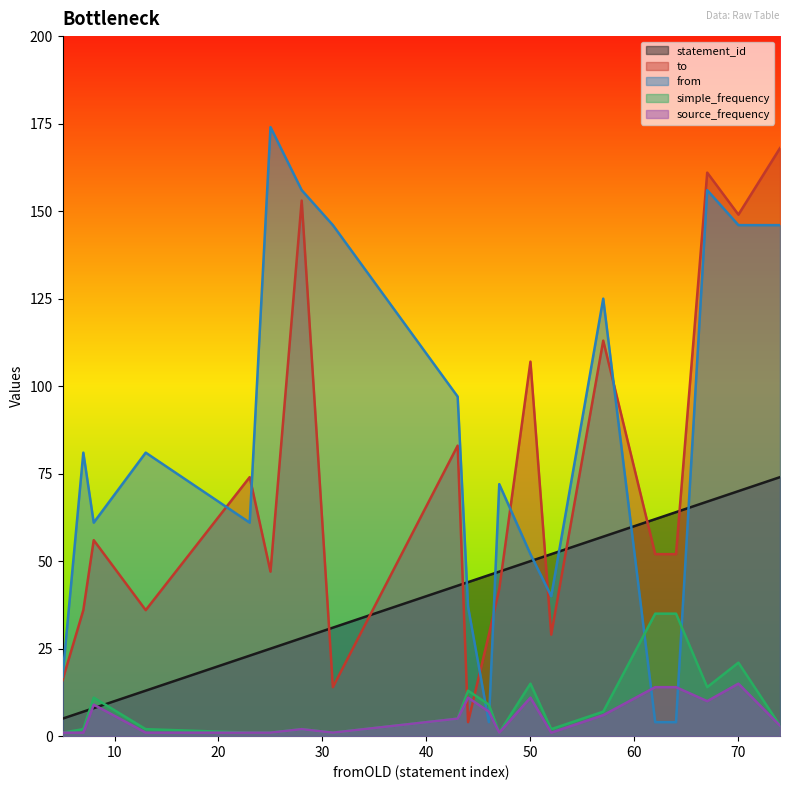

At which label does to first exceed 52?

8